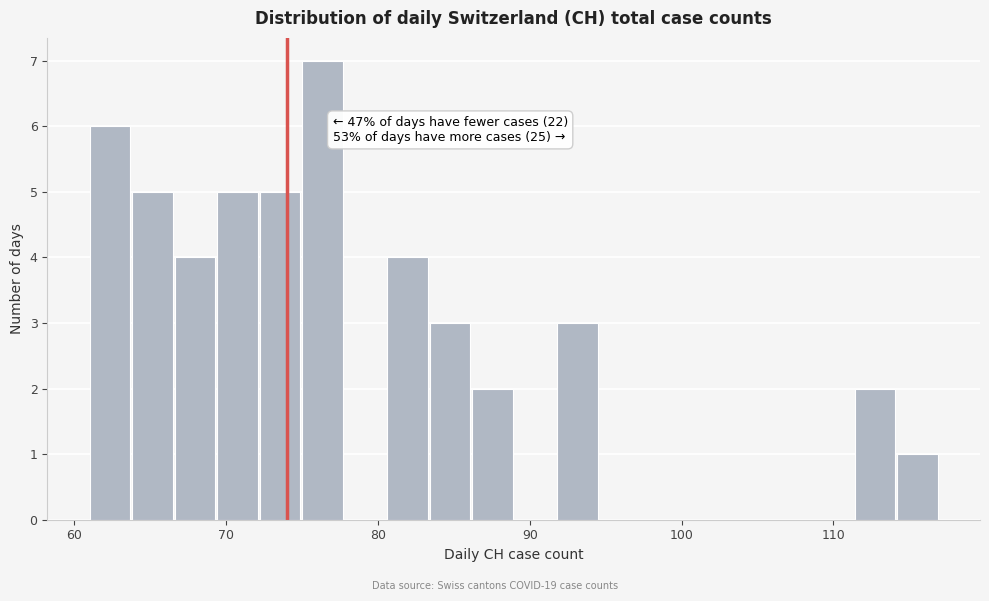

Read against the x-axis, roughly where is the centre of the tallest bar?

76